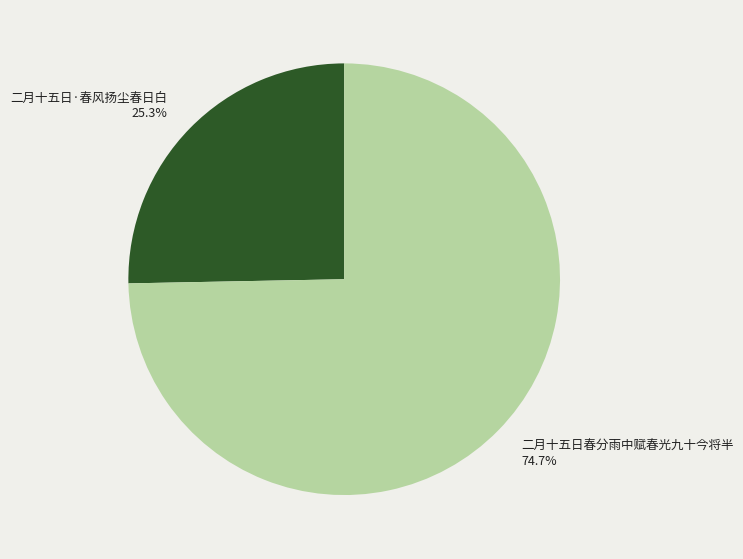

Approximately how many times larger is the value at 二月十五日春分雨中赋春光九十今将半 compared to 二月十五日·春风扬尘春日白?

3.0